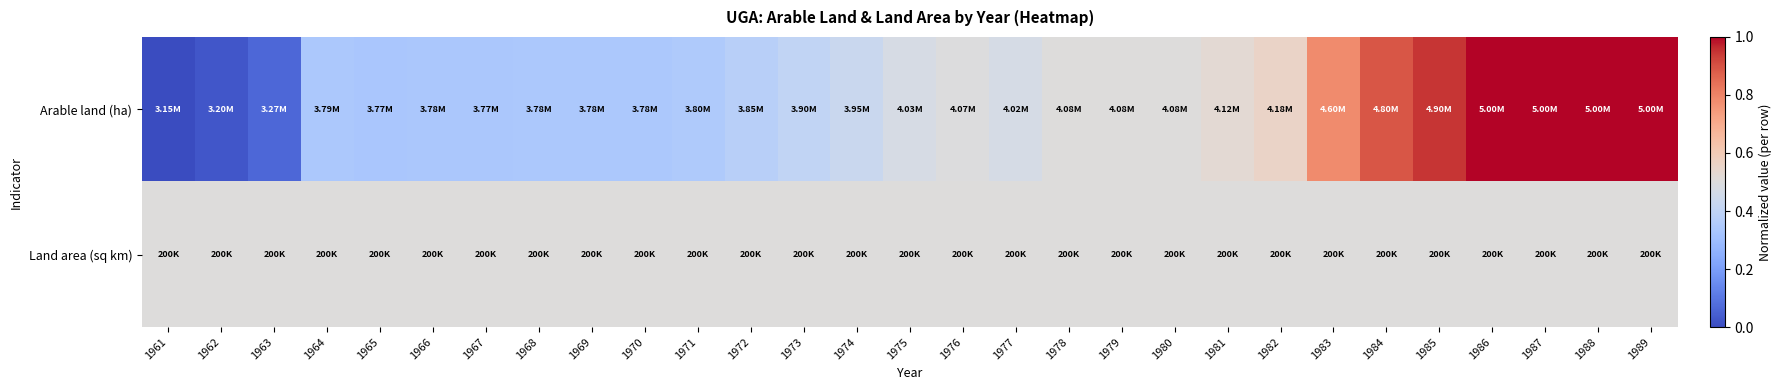

List the series in order of their overall mean, lowest first.

Land area (sq km), Arable land (ha)